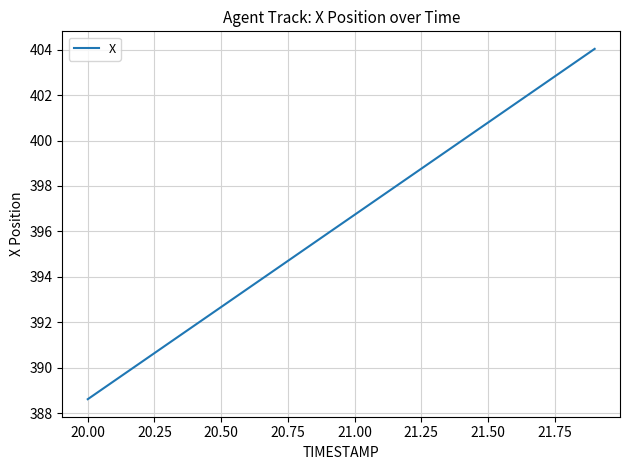

What is the difference between the maximum and minimum values?

15.4